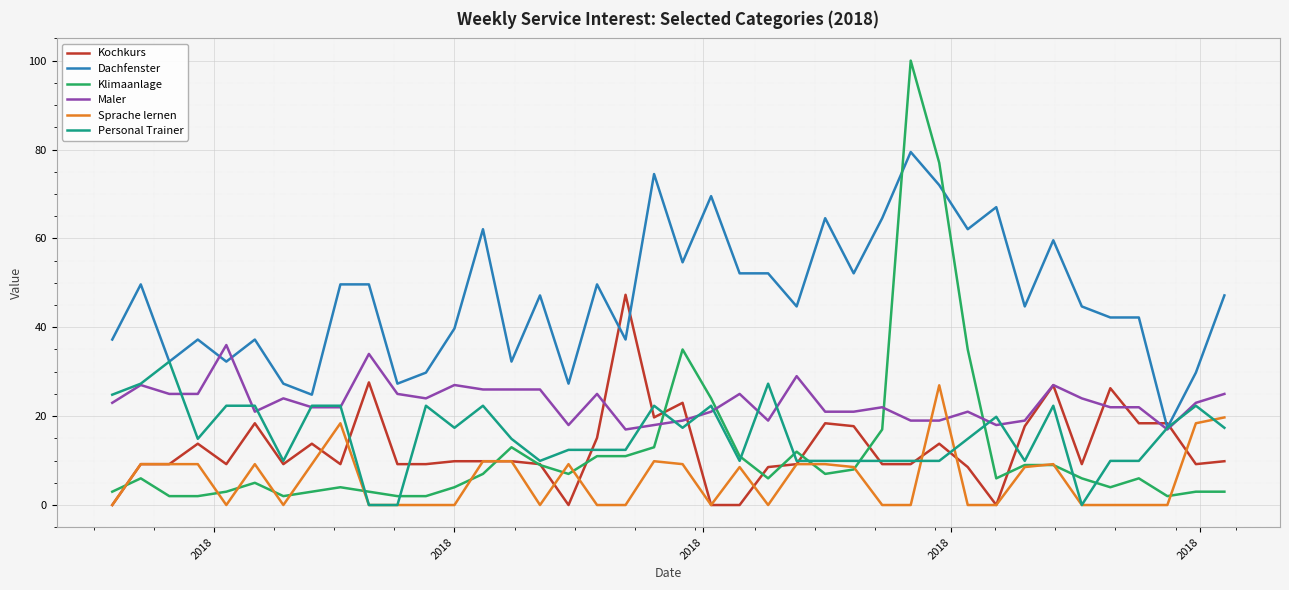

True or false: Sprache lernen and Dachfenster cross at least once.

False